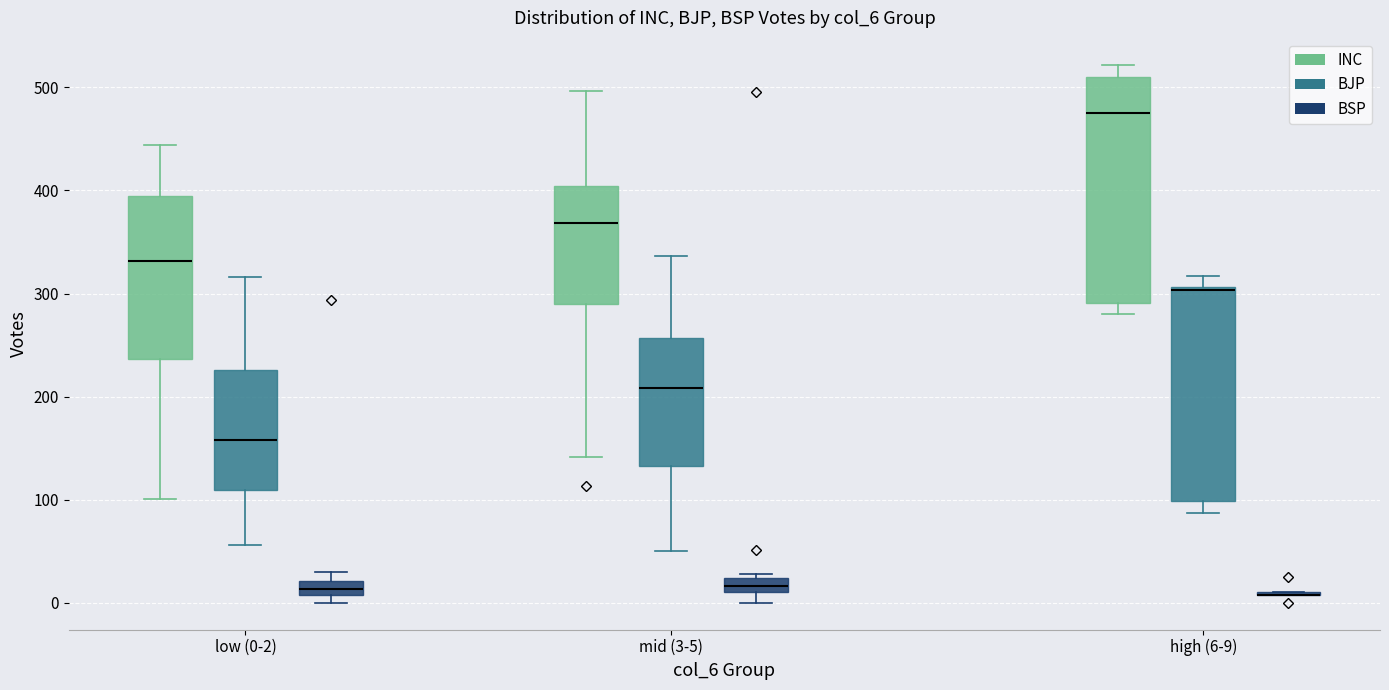

Which box is the tallest, from its lower edge to its upper edge?

high (6-9) (INC)